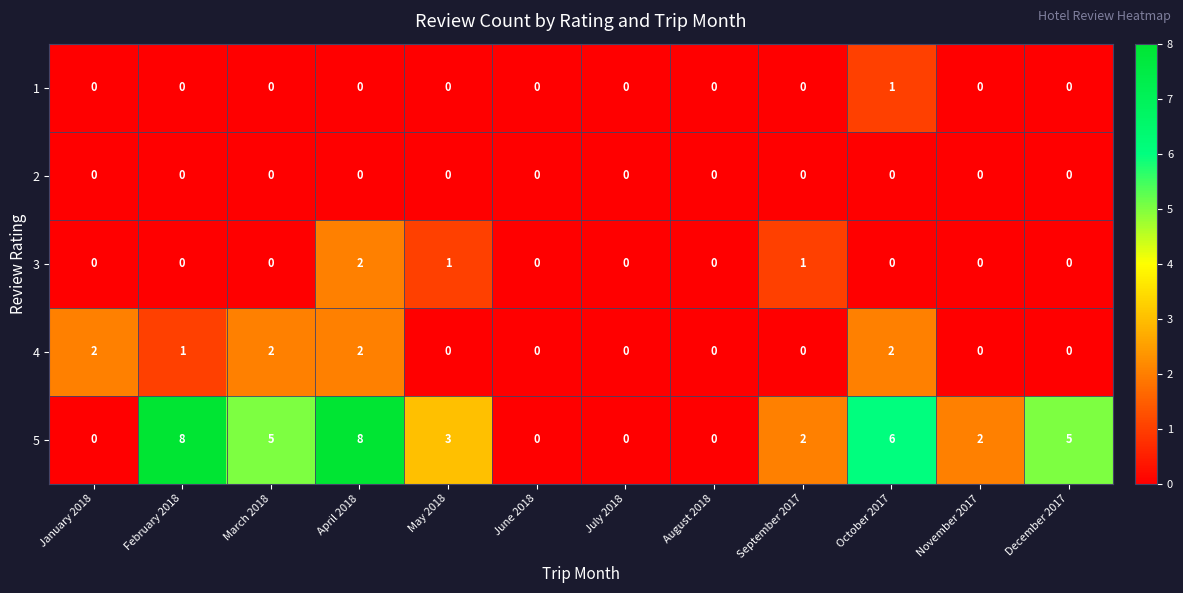

How many data points does each series have?

12